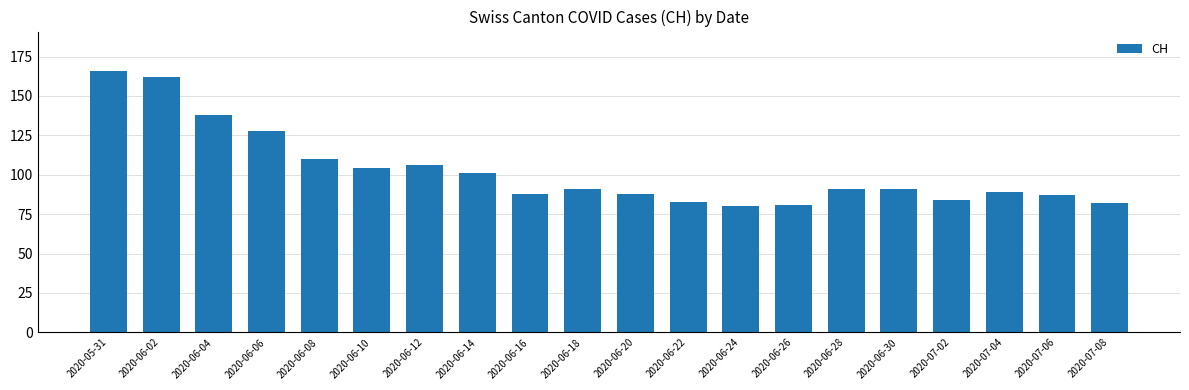

Which has a higher value, 2020-06-24 or 2020-06-08?

2020-06-08